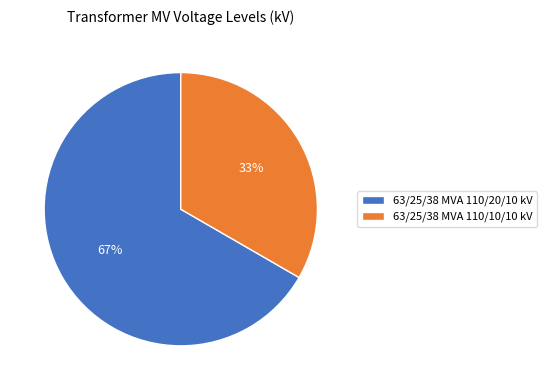

To the nearest percent, what is the average slice percentage?

50%